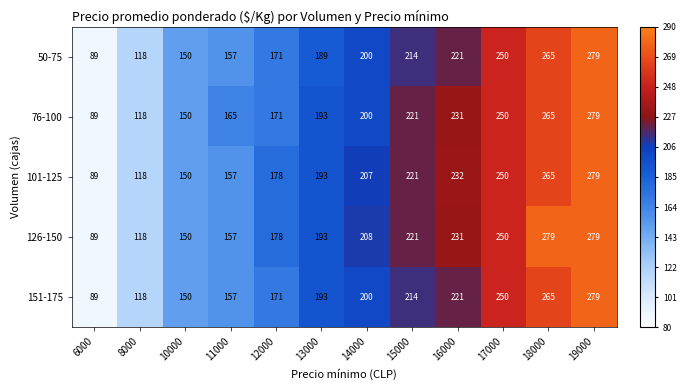

The value of 50-75 at 19000 is 68. True or false?

False